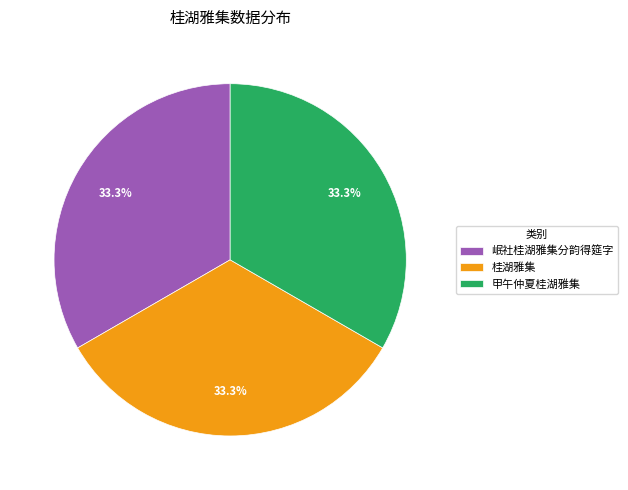

Count the number of slices in the pie.

3